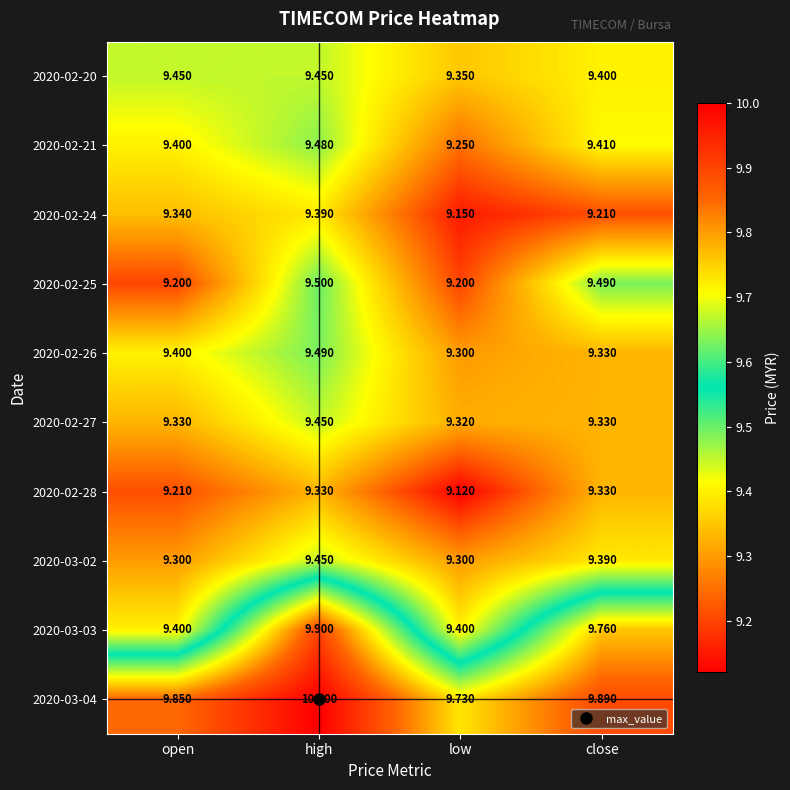

At which category is the sum across all series the highest?

high